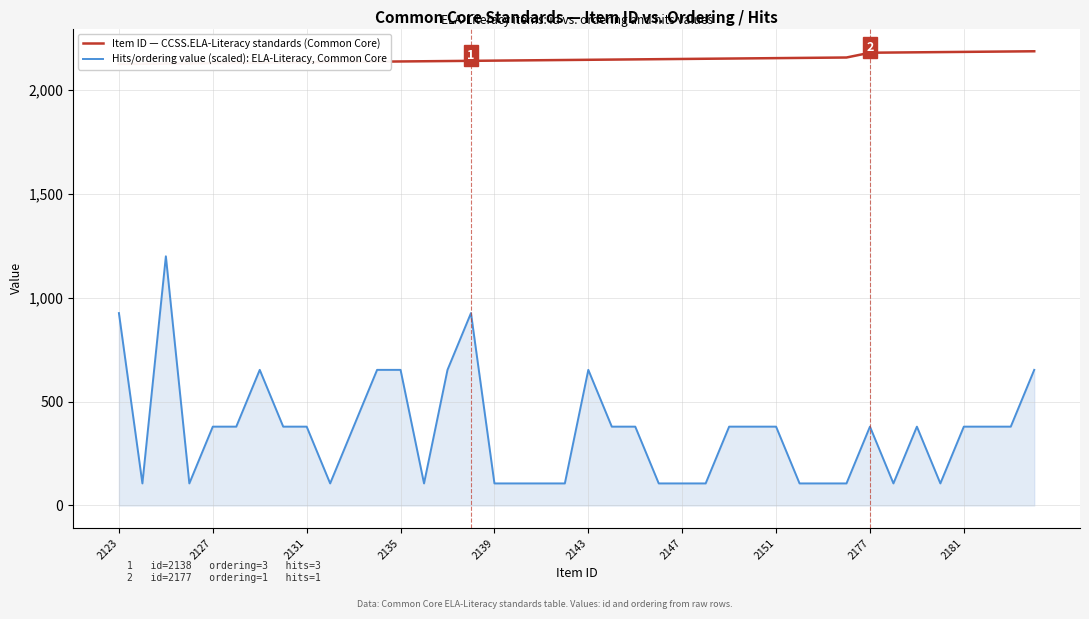

What is the difference between the maximum and second lowest values in the Hits/ordering value (scaled): ELA-Literacy, Common Core series?

1092.0